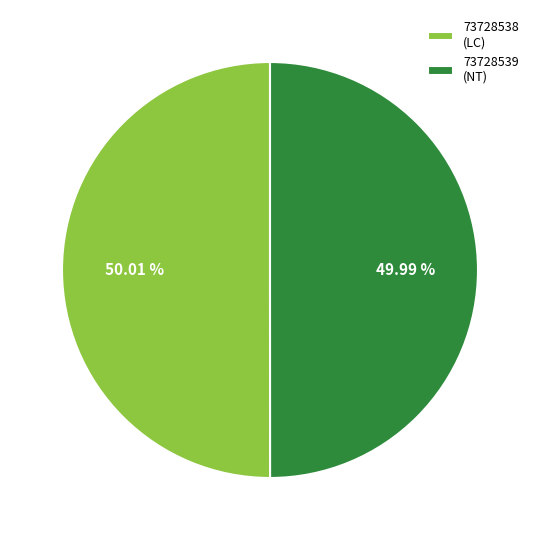

Approximately how many times larger is the value at 73728539 (NT) compared to 73728538 (LC)?

1.0